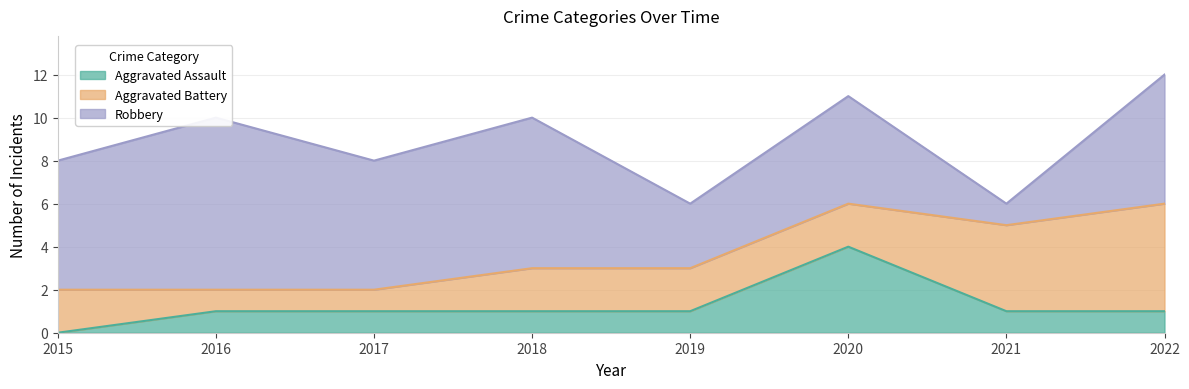

True or false: Robbery has a value of 10 at 2018.

False